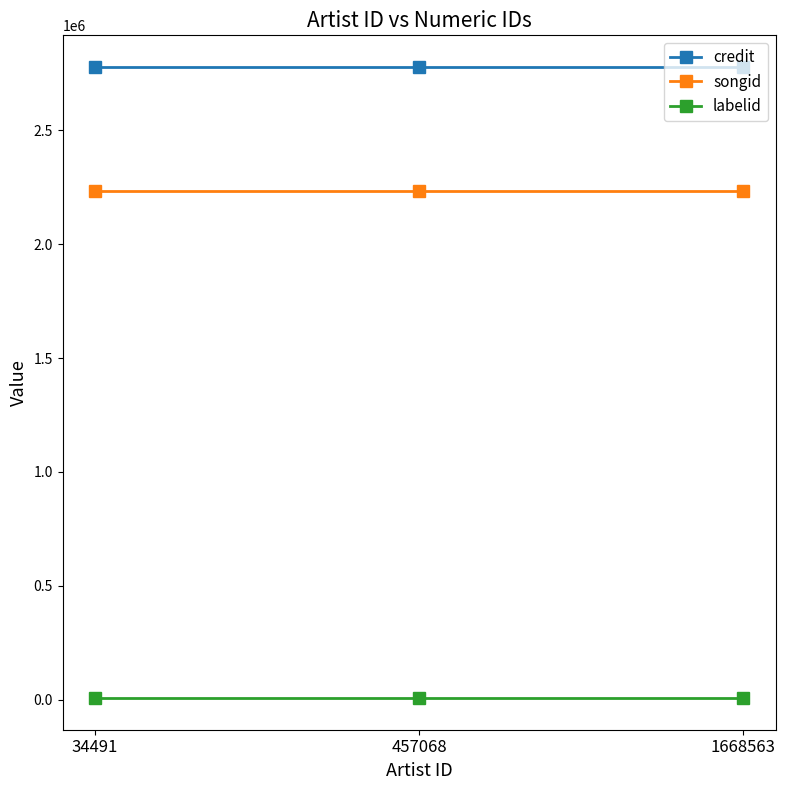

What are all the series names shown in the legend?

credit, songid, labelid